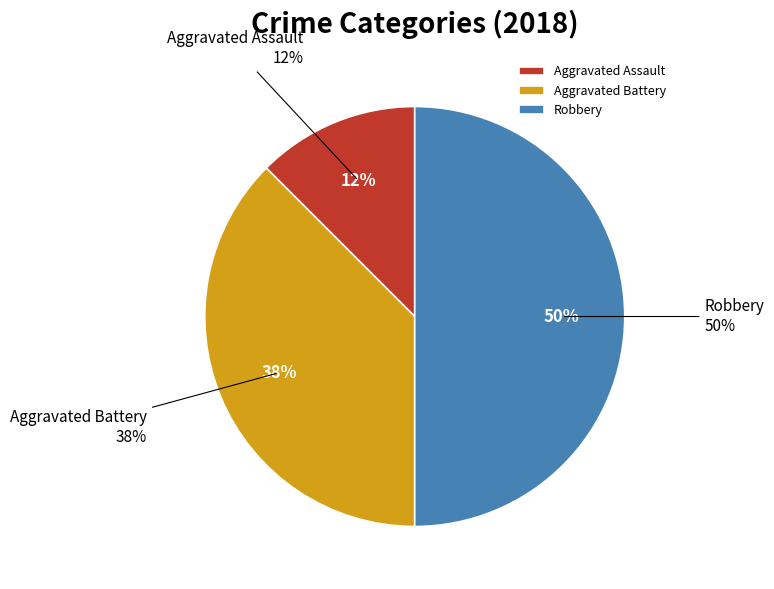

Is there any slice that represents more than half of the pie?

No